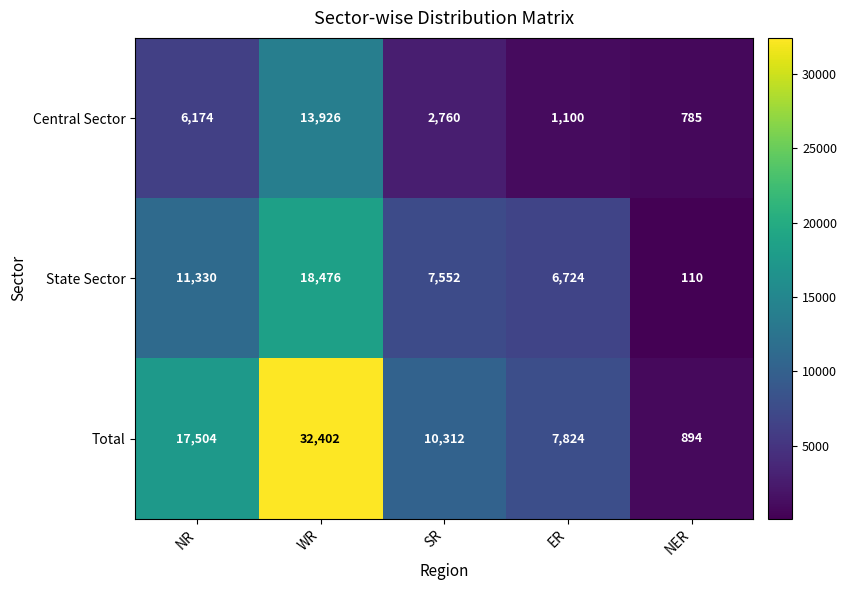

At which category does the chart reach its peak across all series?

WR